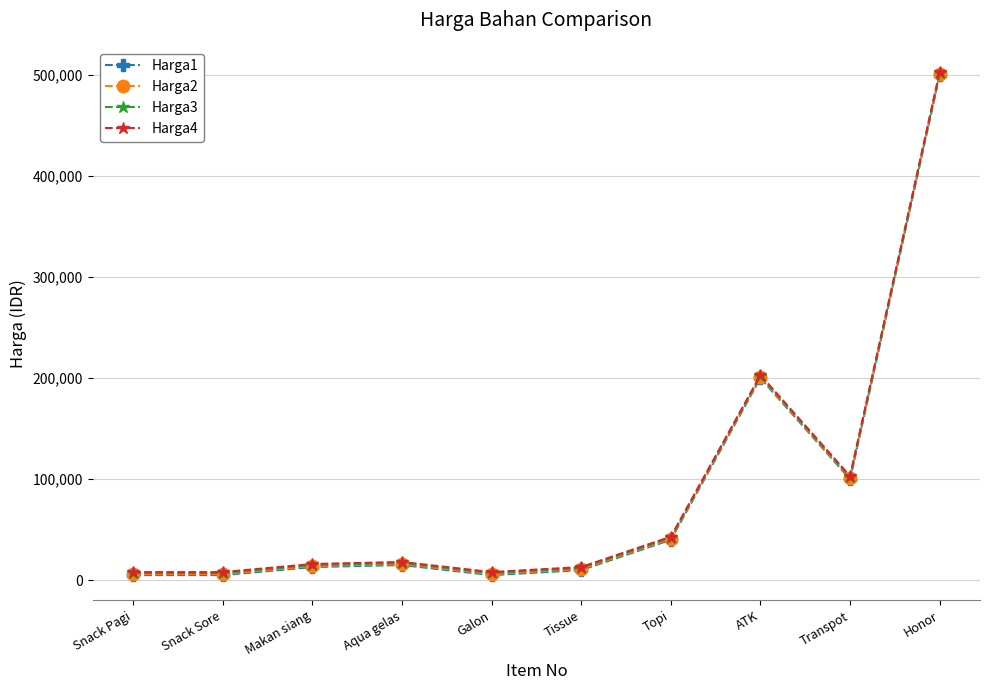

What is the value of the Harga2 point at the 3rd from the left?

14000